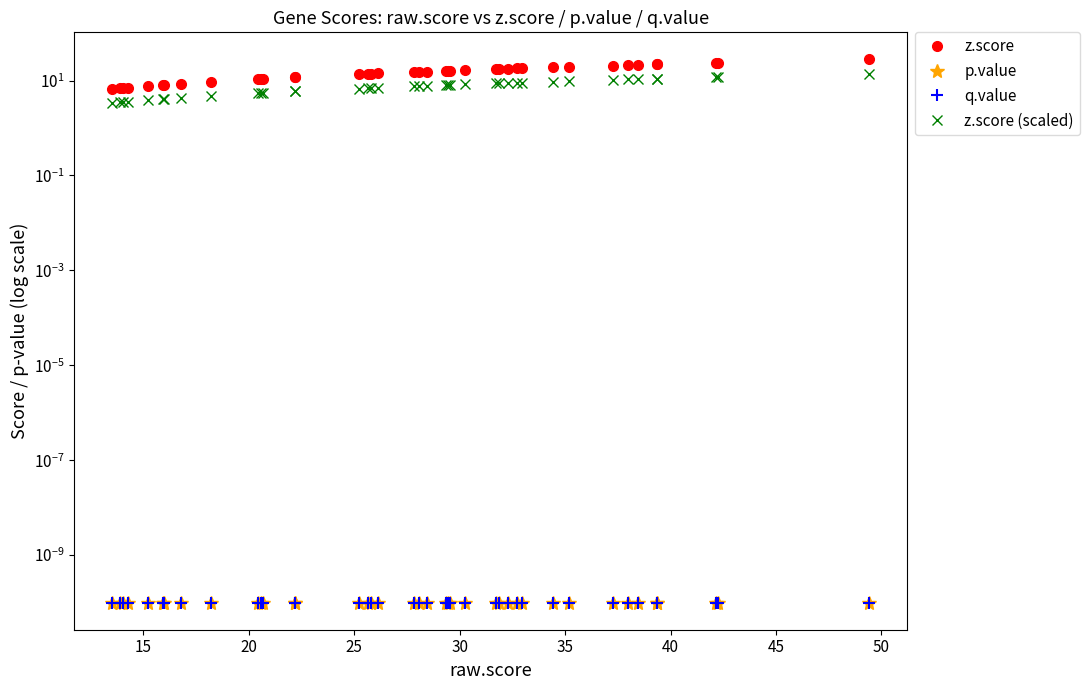

What is the maximum value shown in the chart?

27.8